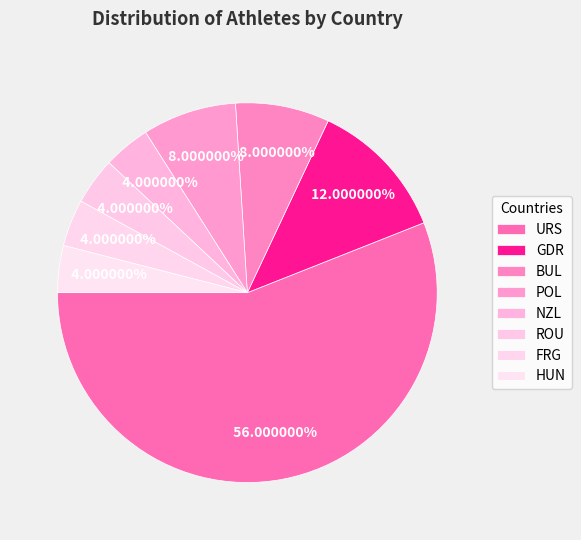

What is the majority slice?

URS